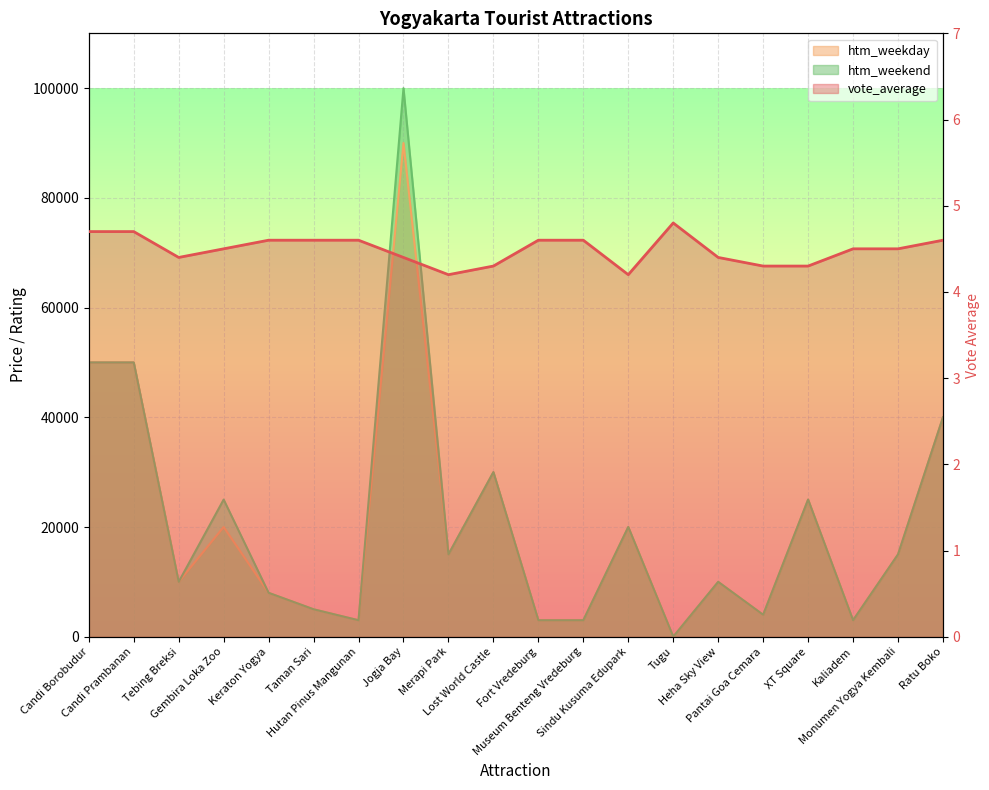

How many lines are shown in the chart?

3